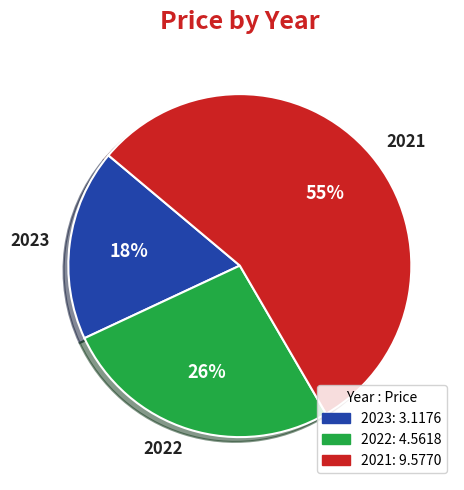

How many slices are in this pie chart?

3